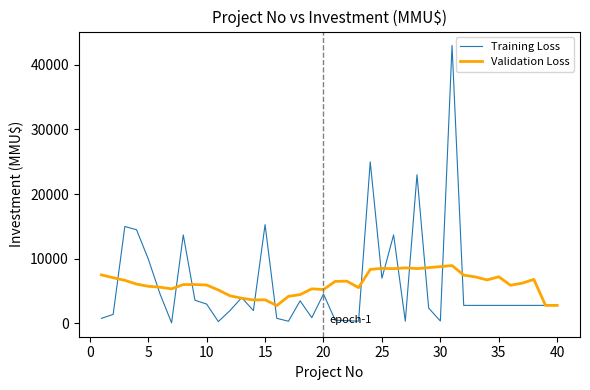

Which series has the widest spread of values?

Training Loss